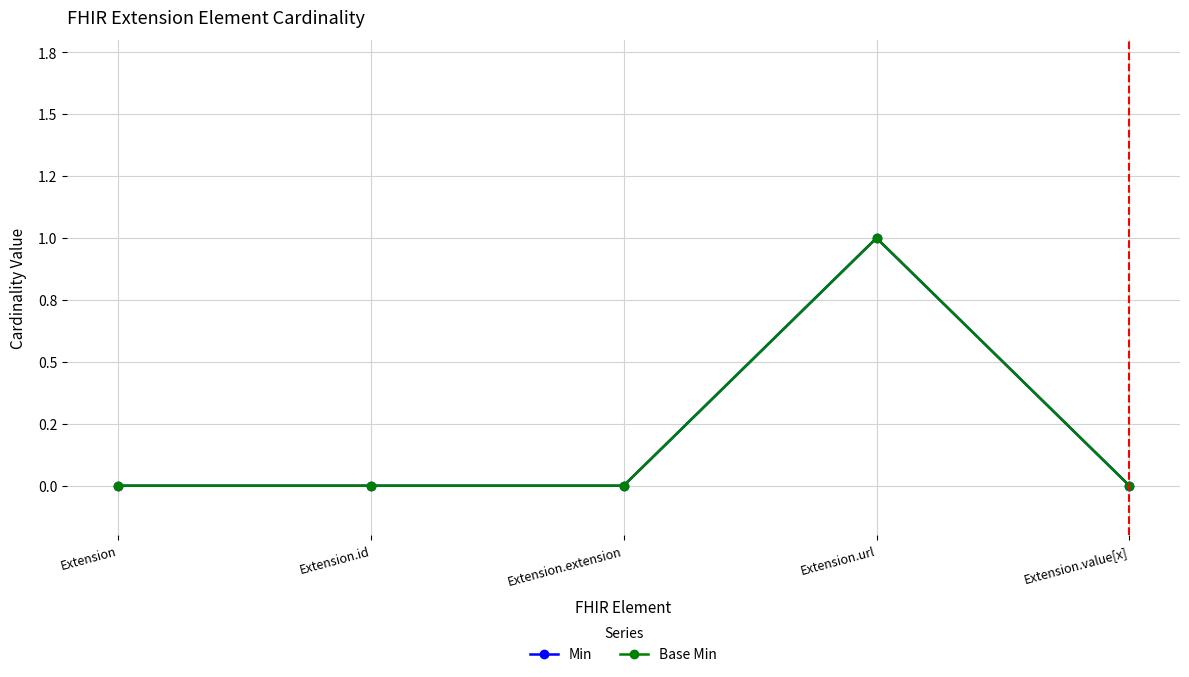

Is this an area chart (filled region under the line)?

No